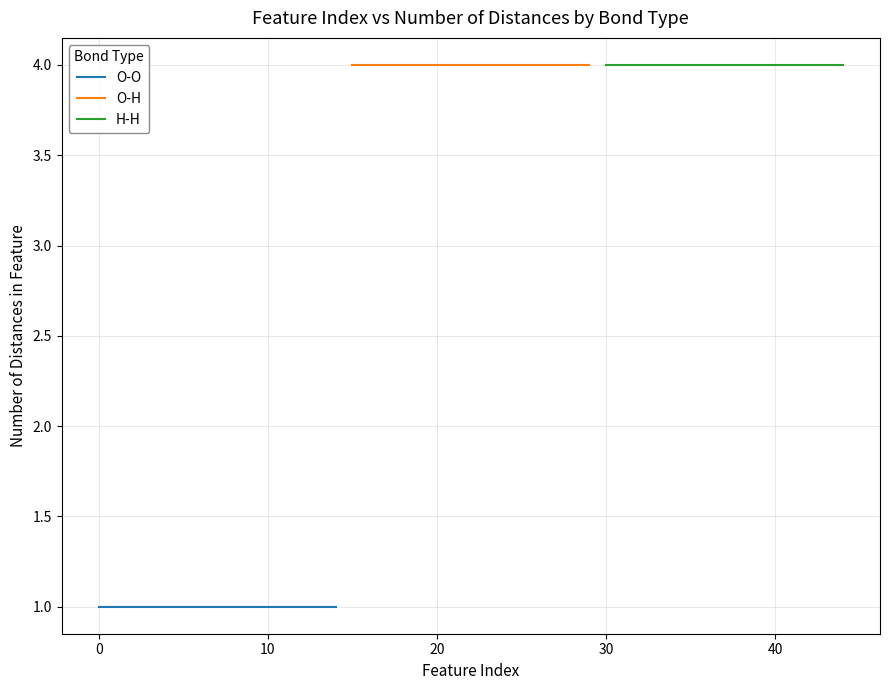

Which has a higher value, 7 or 8?

7